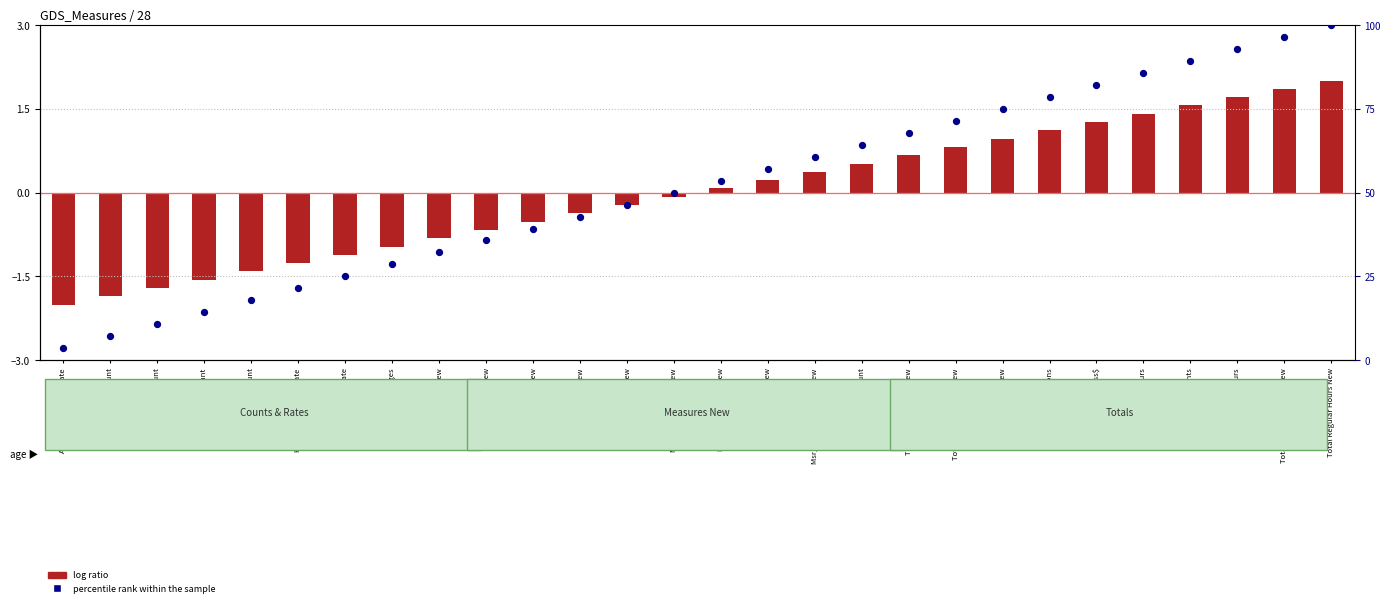

What is the total value across all series at Msr_Zero_HrsWorked New?

61.1